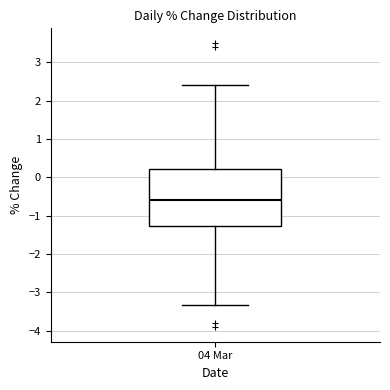

Transcribe this box plot: give where the median line is, the range the box spans, and where the two whiskers end, as read against the y-axis. The values are not printed on the chart, so give them approximately, as read against the axis.

median -0.6, box -1.3 to 0.2, whiskers -3.3 to 2.4